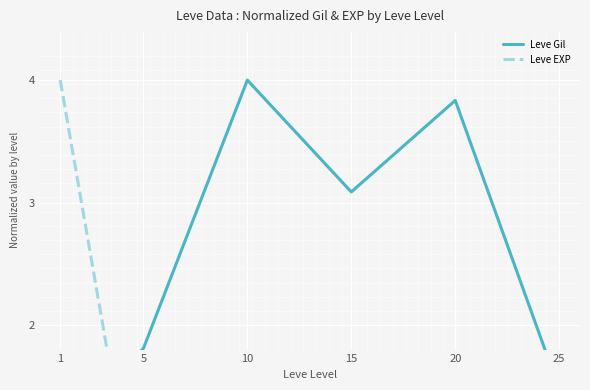

Reading right to left, list all the values displayed in this chart.

Leve Gil: 1.5	3.8	3.1	4.0	1.8	1.2
Leve EXP: 0.7	0.3	0.3	0.2	0.1	4.0